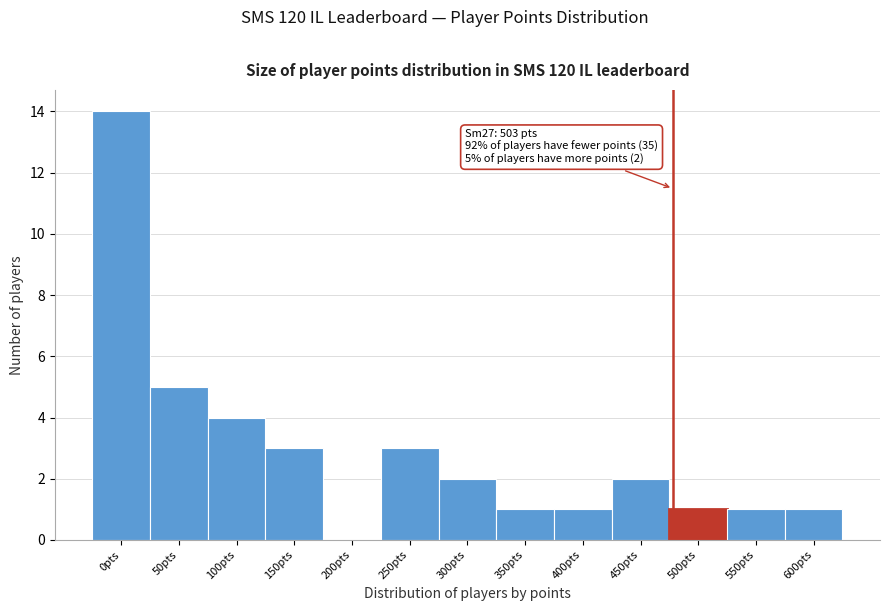

Reading left to right, extract all data points from this chart.

0pts=14	50pts=5	100pts=4	150pts=3	200pts=0	250pts=3	300pts=2	350pts=1	400pts=1	450pts=2	500pts=1	550pts=1	600pts=1